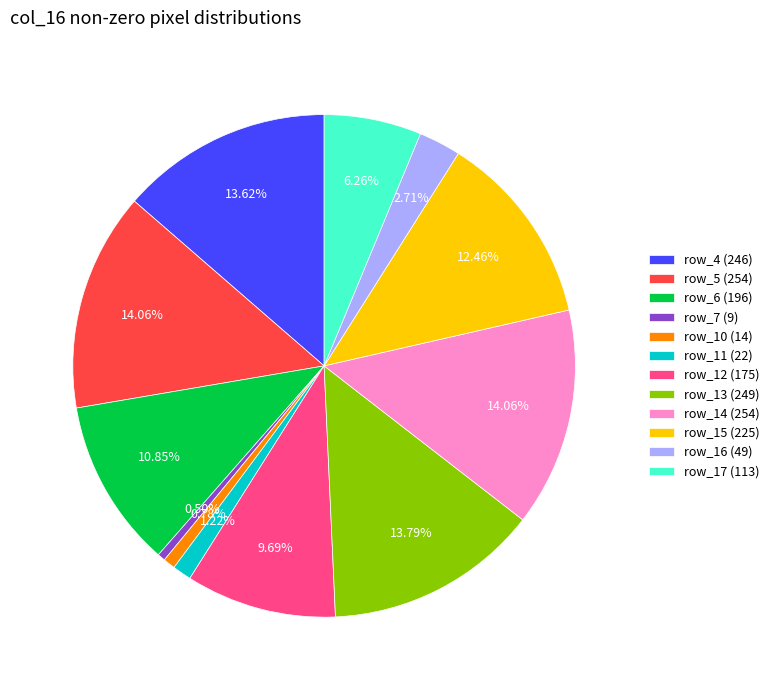

Approximately how many times larger is the value at row_6 (196) compared to row_4 (246)?

0.8